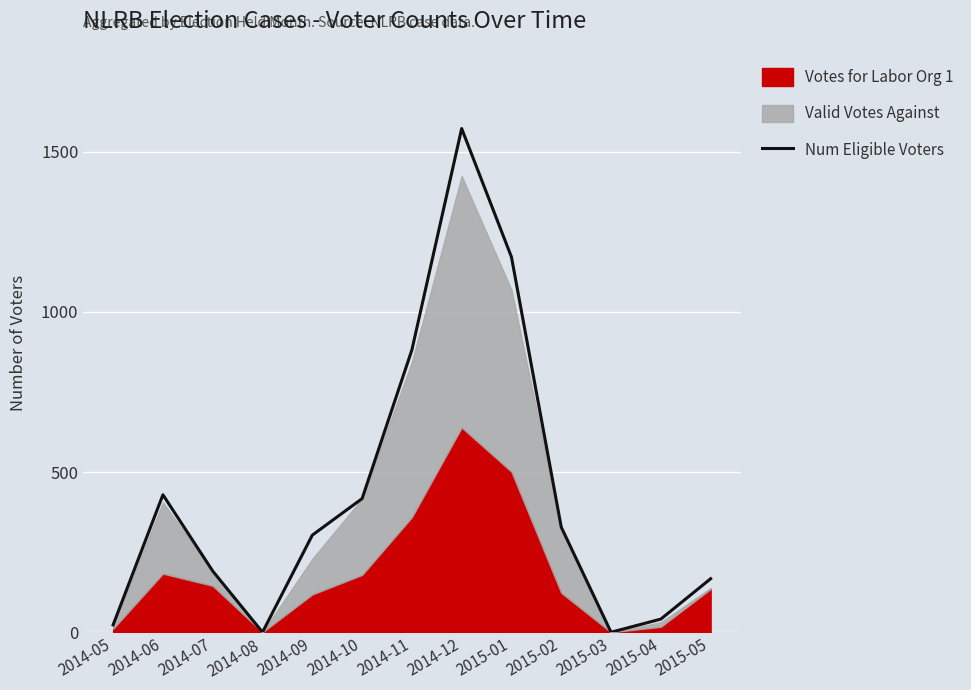

How many interior local peaks (higher than both neighbors) does the data have?

2